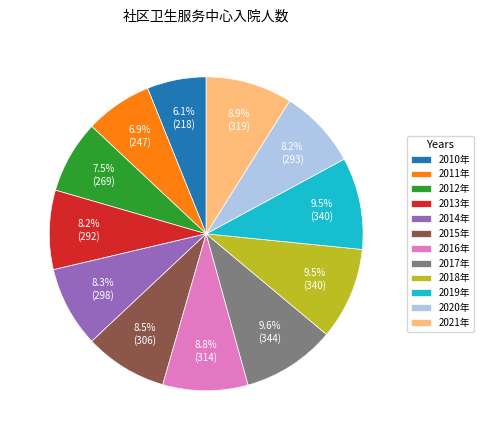

How much of the chart is everything except 2016年?

91.2%